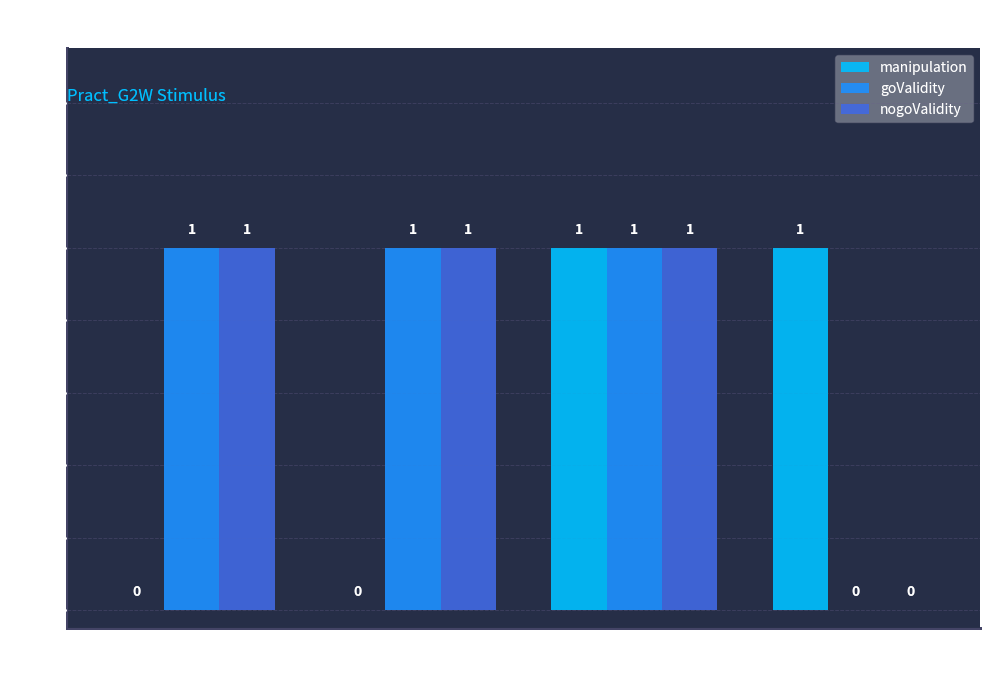

What is the sum of all goValidity values?

3